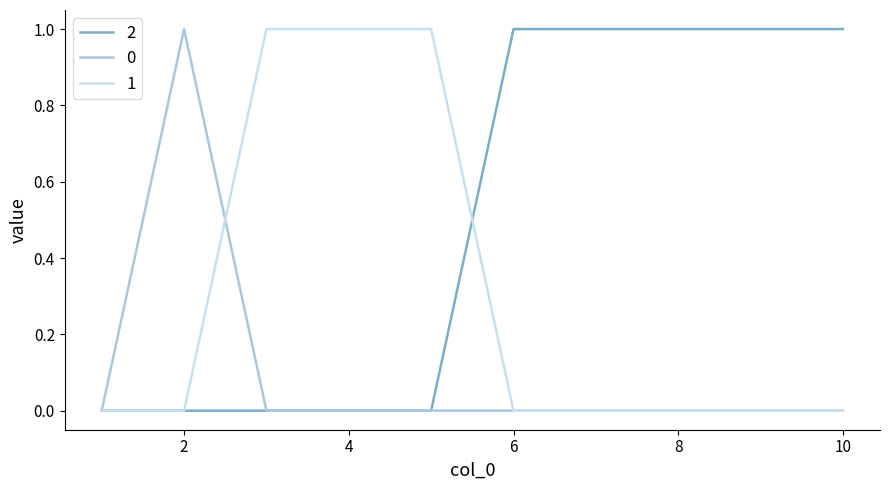

How many distinct data groups are displayed?

3